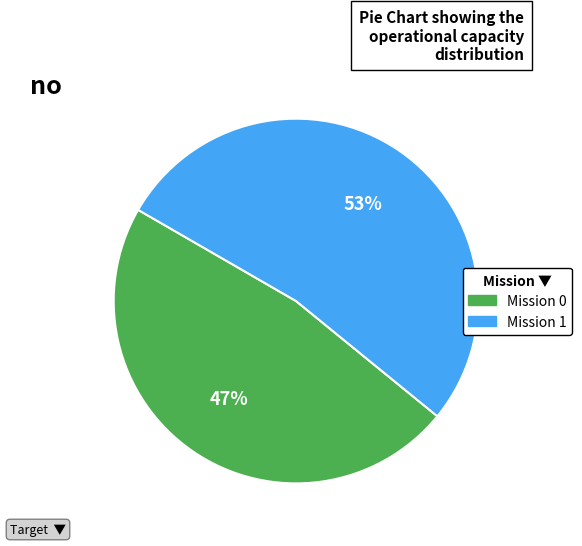

Rank the categories by value from lowest to highest.

0, 1